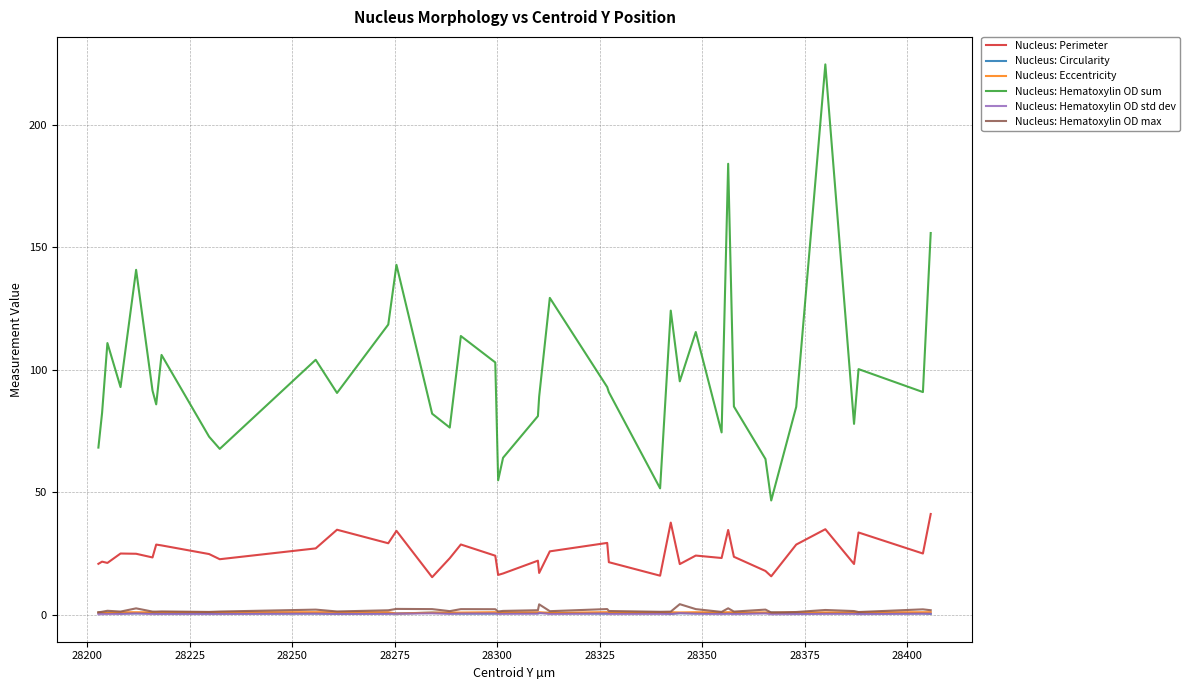

True or false: Nucleus: Perimeter and Nucleus: Hematoxylin OD sum intersect in this chart.

False